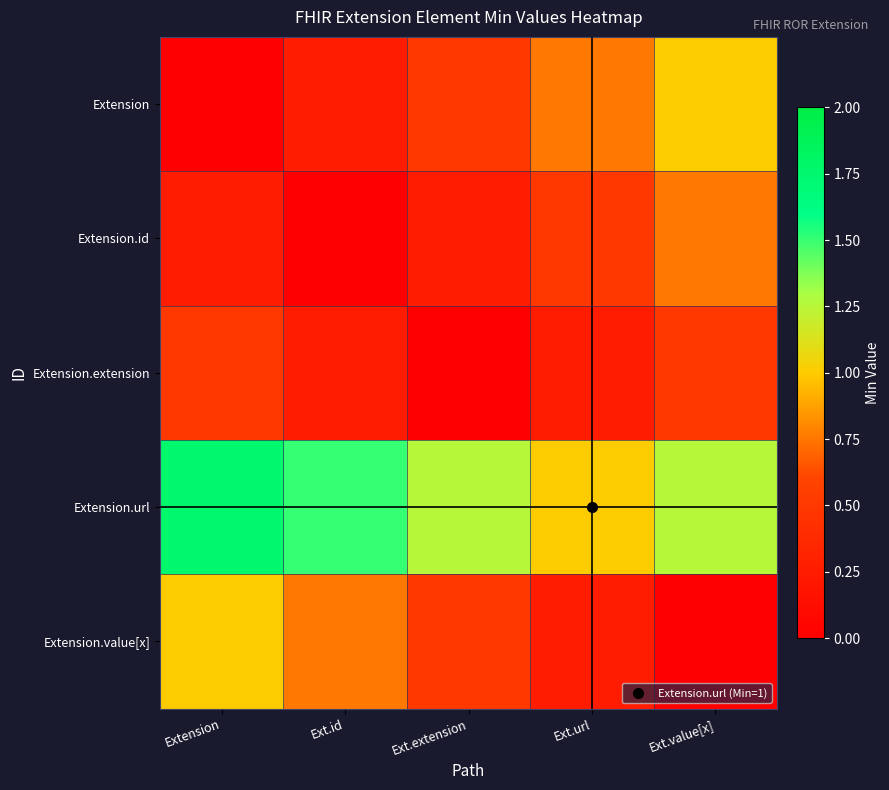

What is the greatest value displayed?

1.8